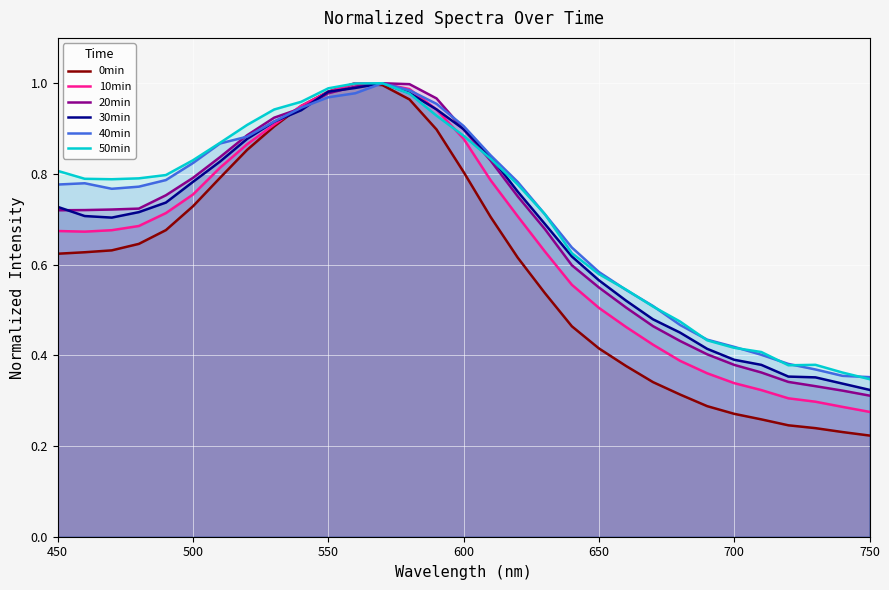

Which series has the largest range (max minus min)?

0min